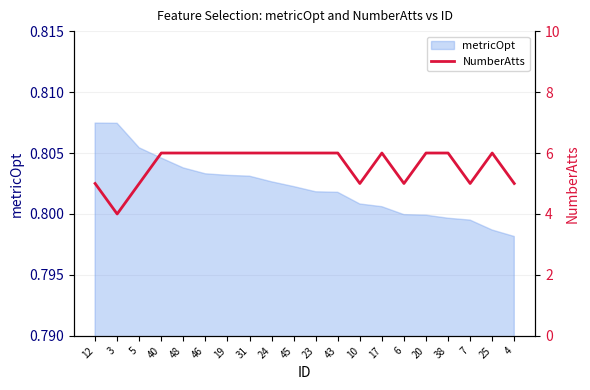

What is the maximum value shown in the chart?

6